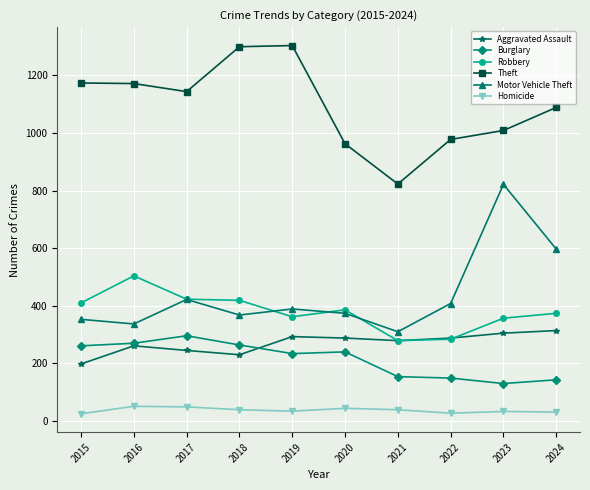

Between 2019 and 2022, which series saw the biggest shift?

Theft